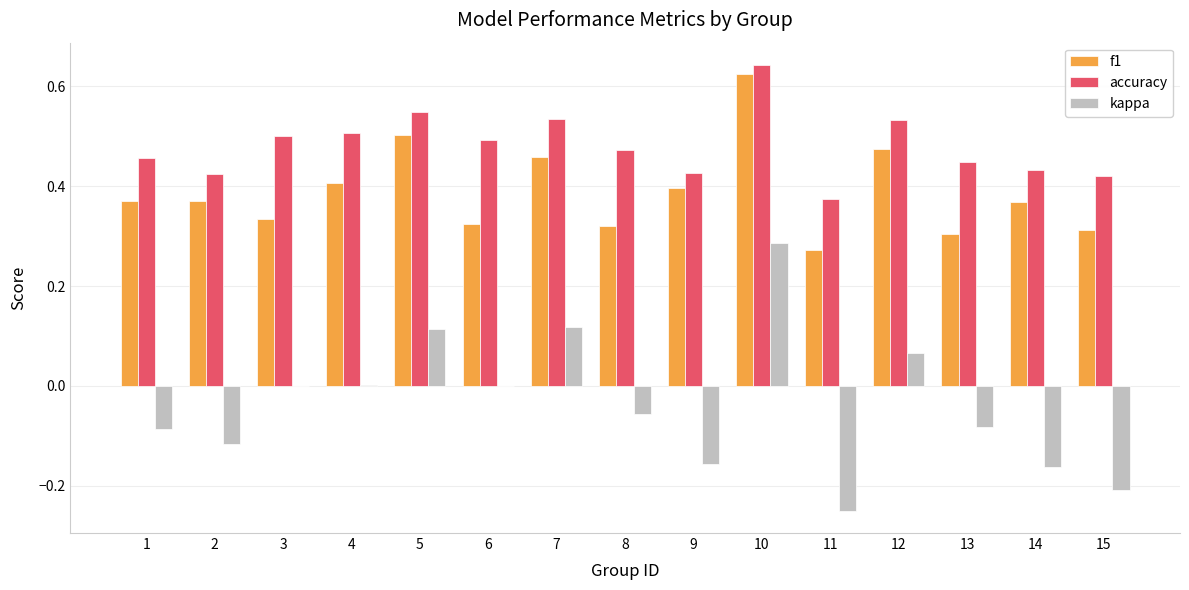

How many distinct data groups are displayed?

3